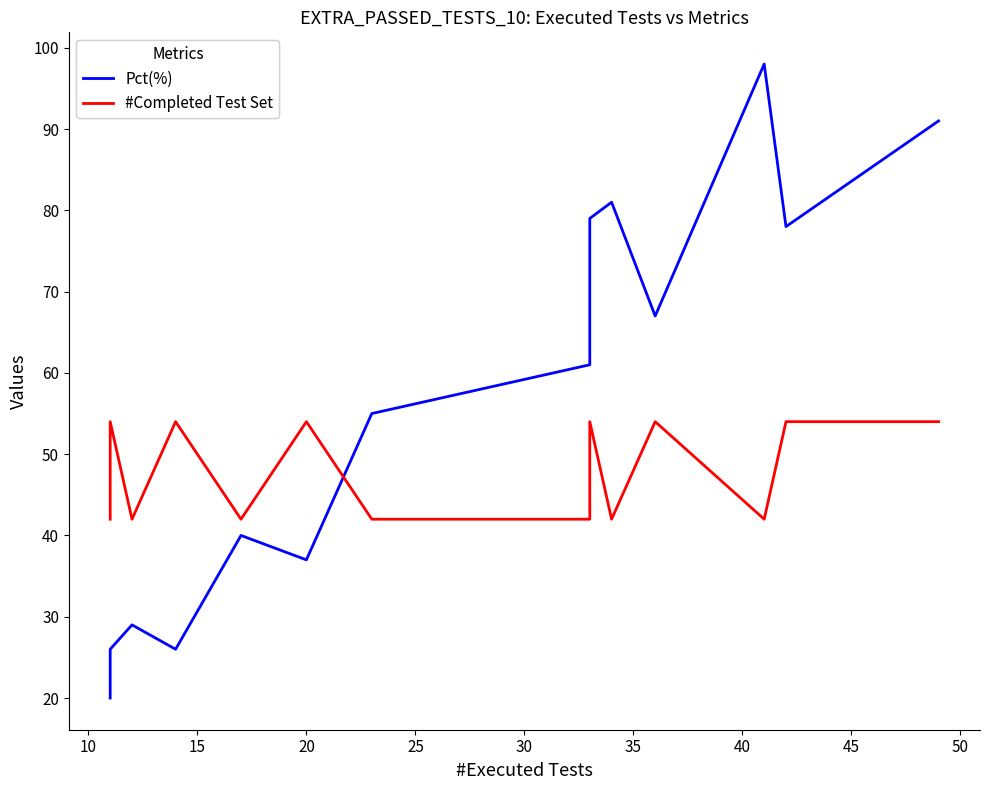

Which series has the widest spread of values?

Pct(%)